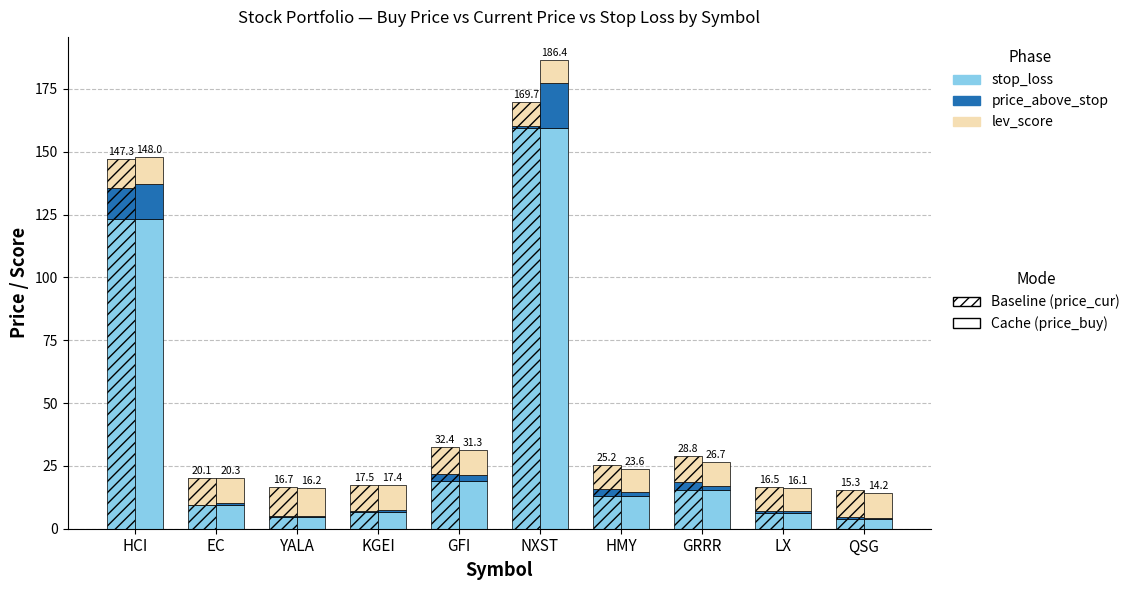

What position from the right is YALA?

8